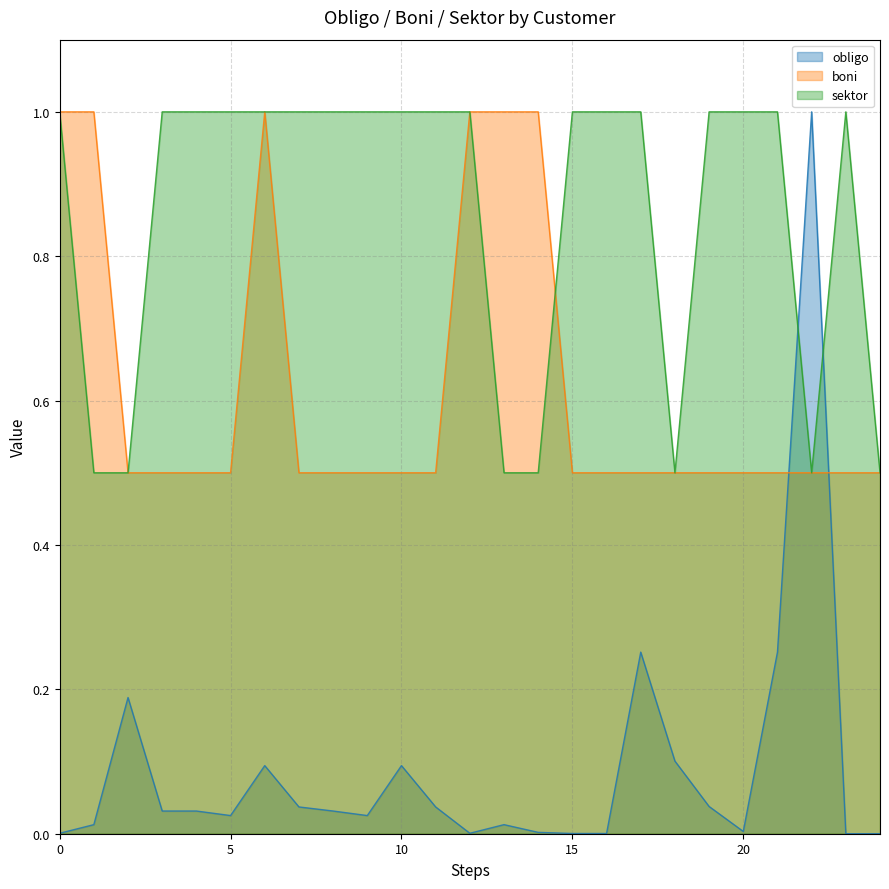

True or false: sektor has a value of 1.0 at 6.

True